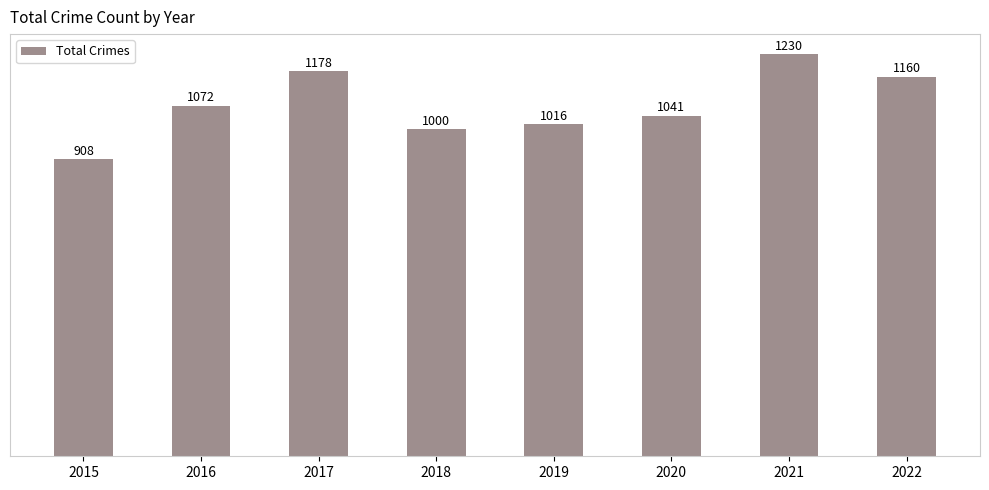

Does the chart contain any negative values?

No